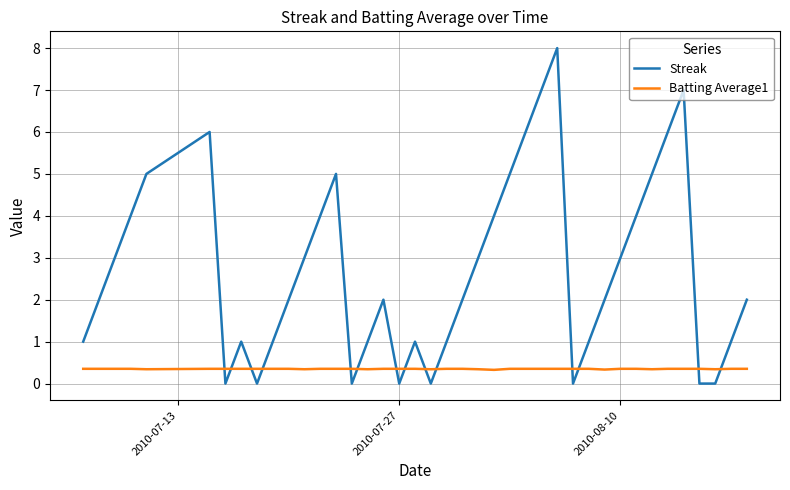

Count the Streak values in the range 1 to 5.

26